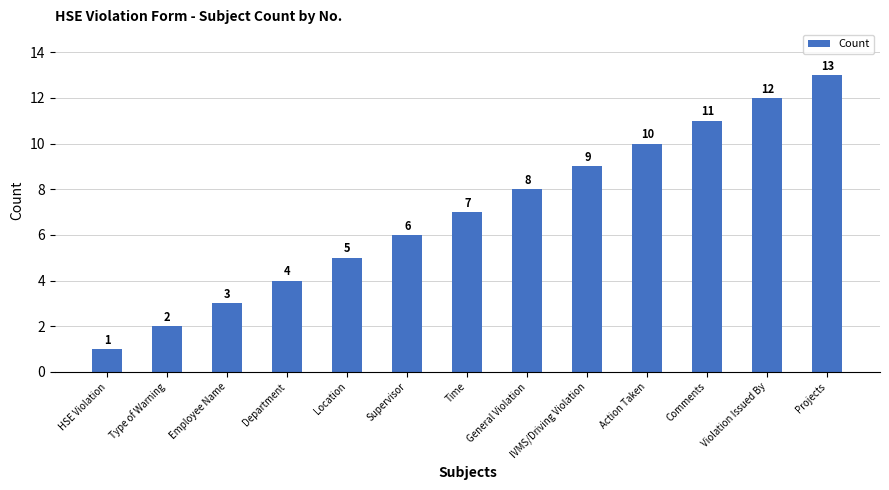

What is the approximate value at Supervisor?

6